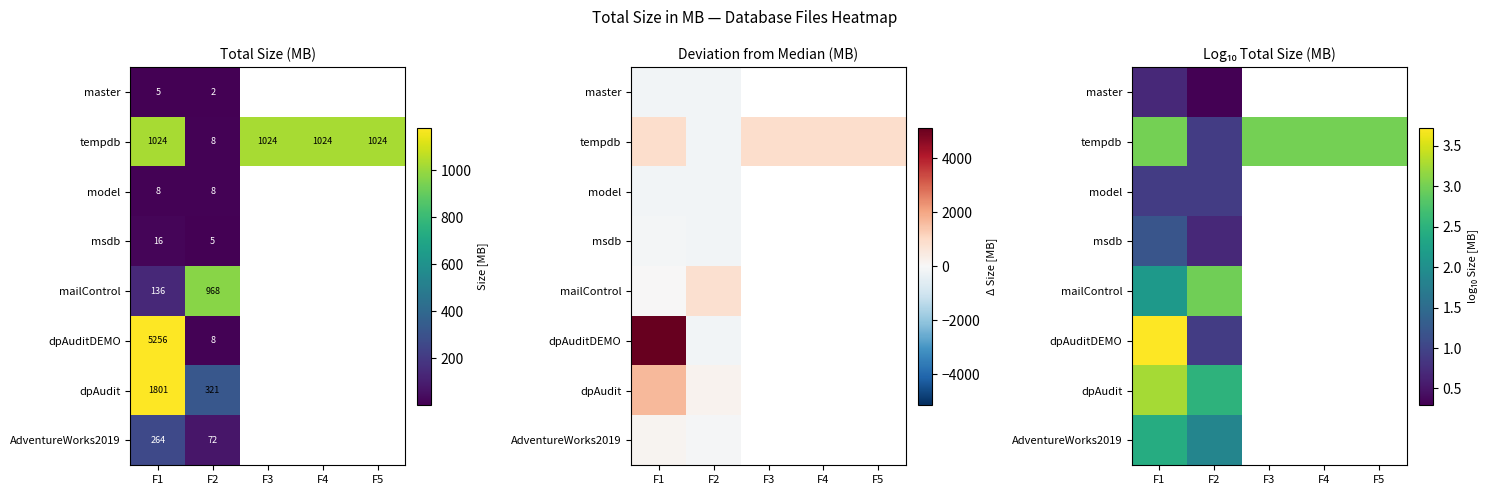

How many series are shown in this chart?

8